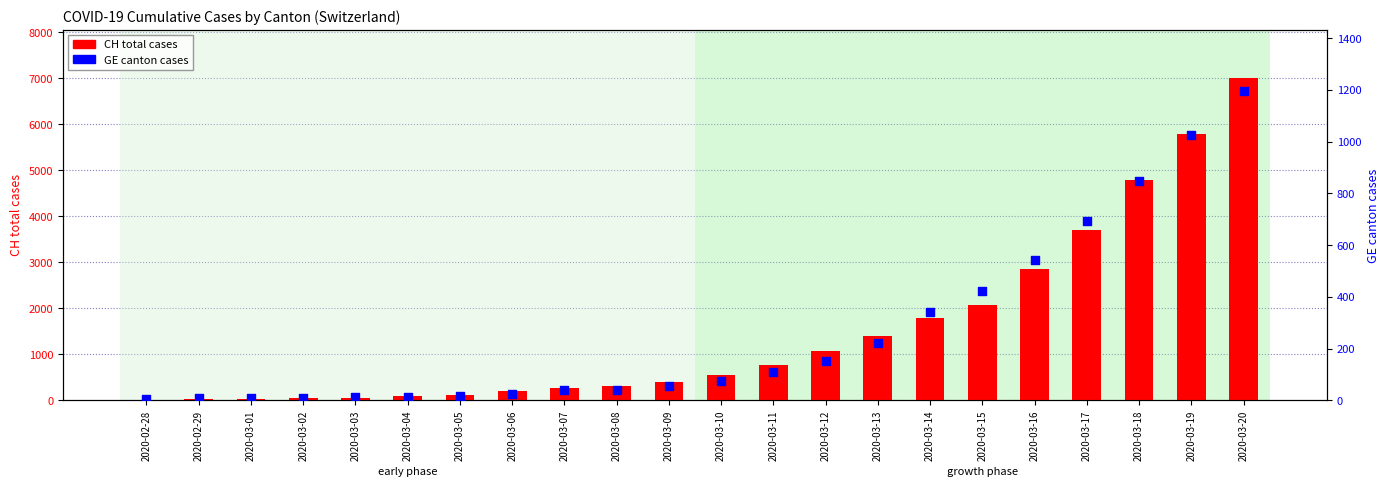

Which series has the widest spread of Y values?

CH (total)